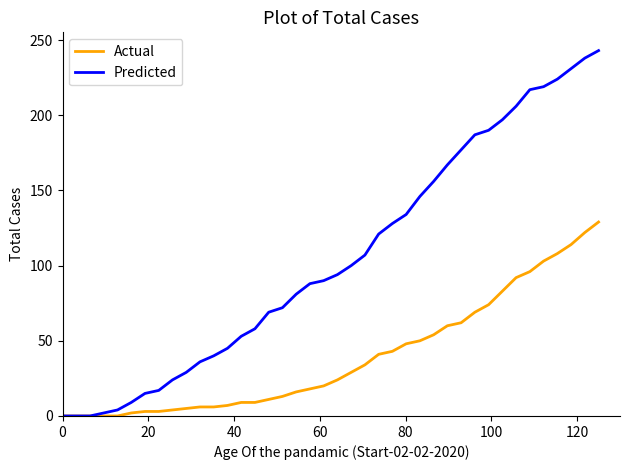

List the series in order of their peak value, lowest first.

Actual, Predicted